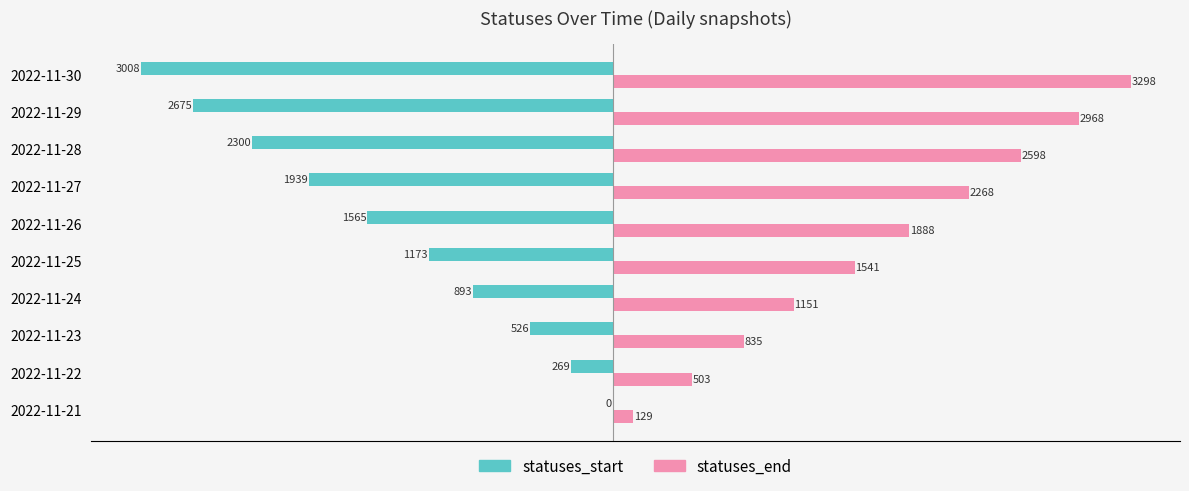

Where is statuses_end nearest to the value 1713?

2022-11-25